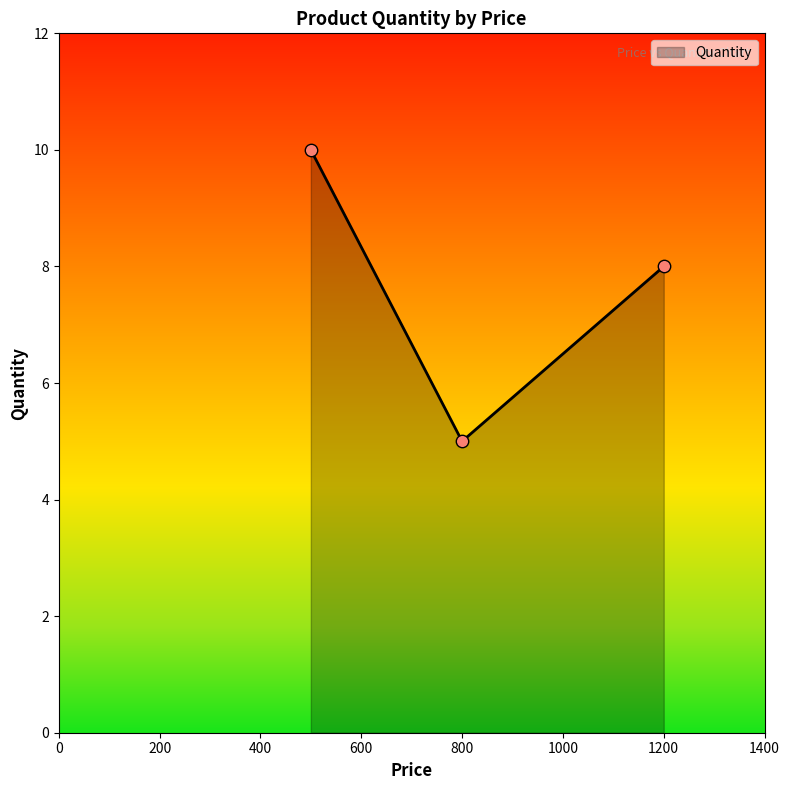

What is the minimum value for Quantity?

5.0